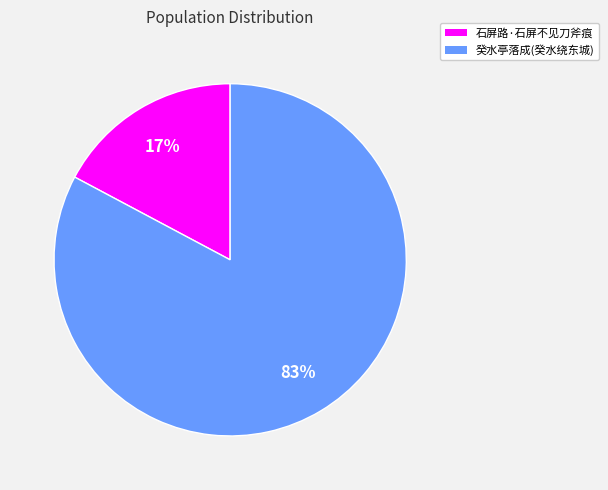

Which has a higher value, 癸水亭落成(癸水绕东城) or 石屏路·石屏不见刀斧痕?

癸水亭落成(癸水绕东城)